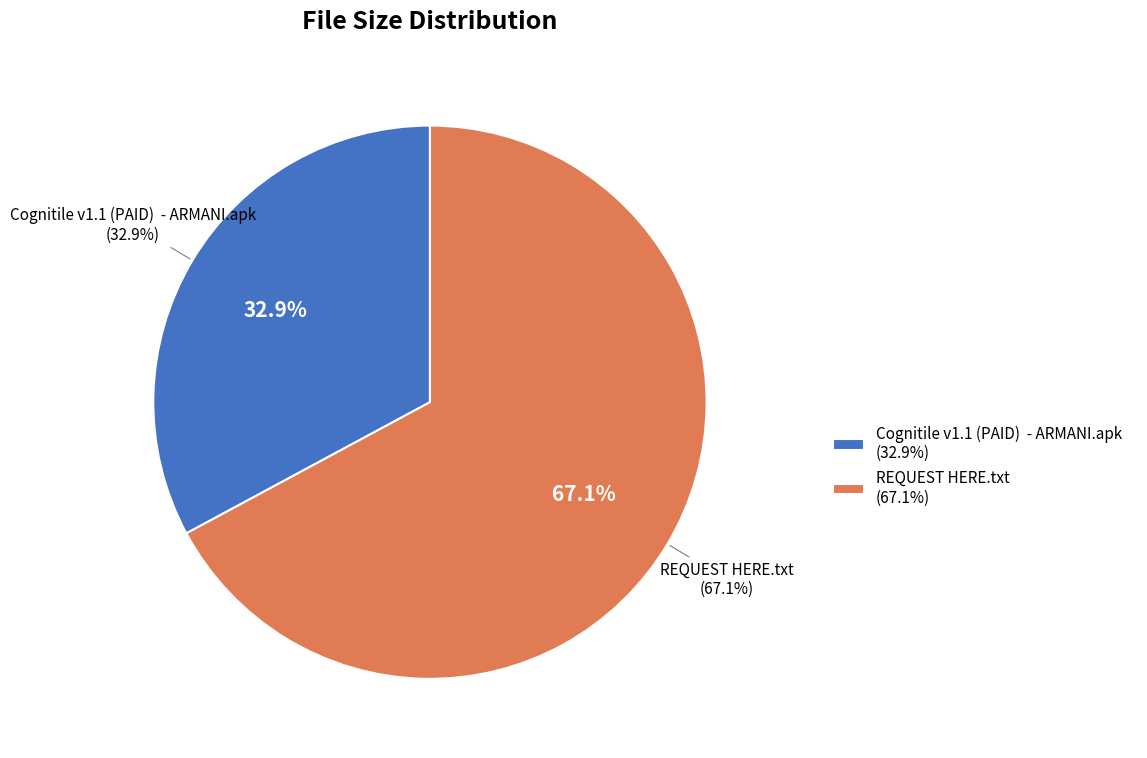

To the nearest percent, what percentage of the pie is REQUEST HERE.txt?

67%